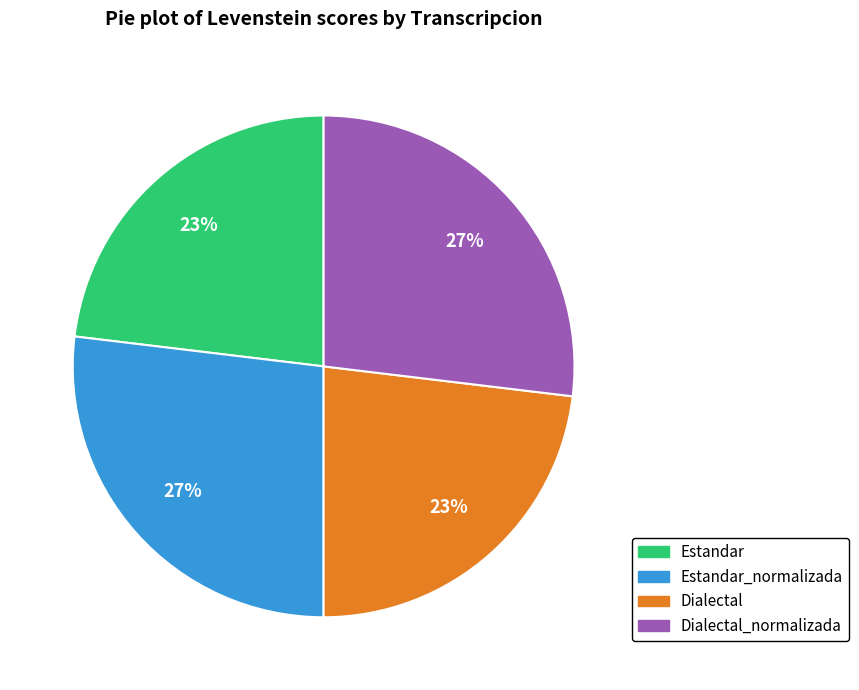

To the nearest percent, what is the difference between the Estandar and Dialectal_normalizada slice percentages?

4%